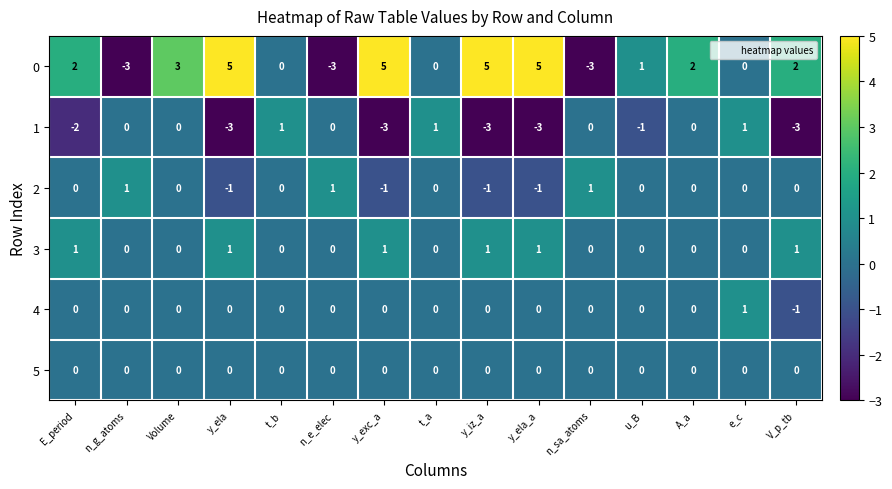

What is the difference between the 0 values at t_b and y_ela_a?

5